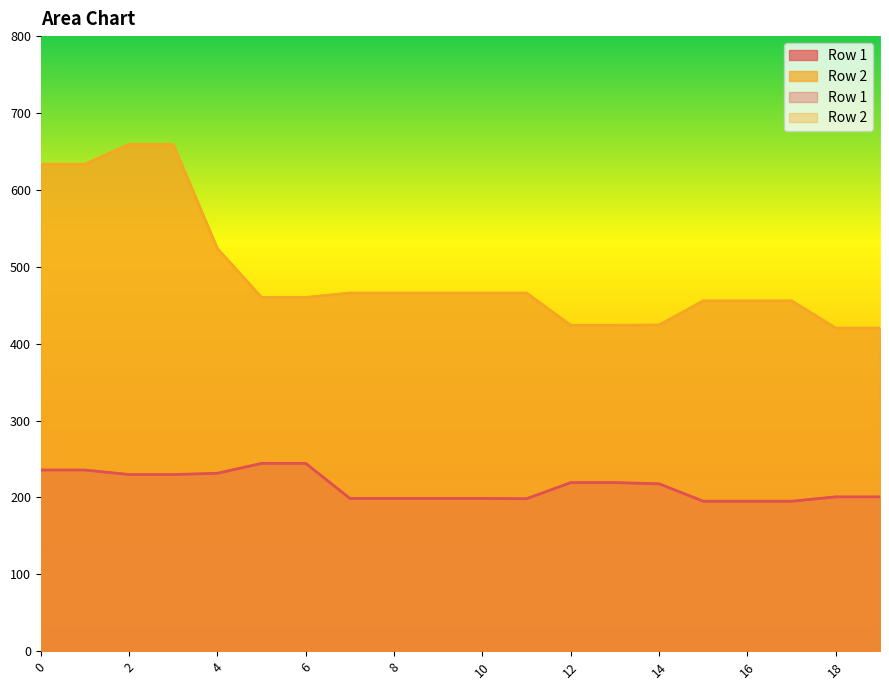

What is the average value of the Row 2 series?

491.9